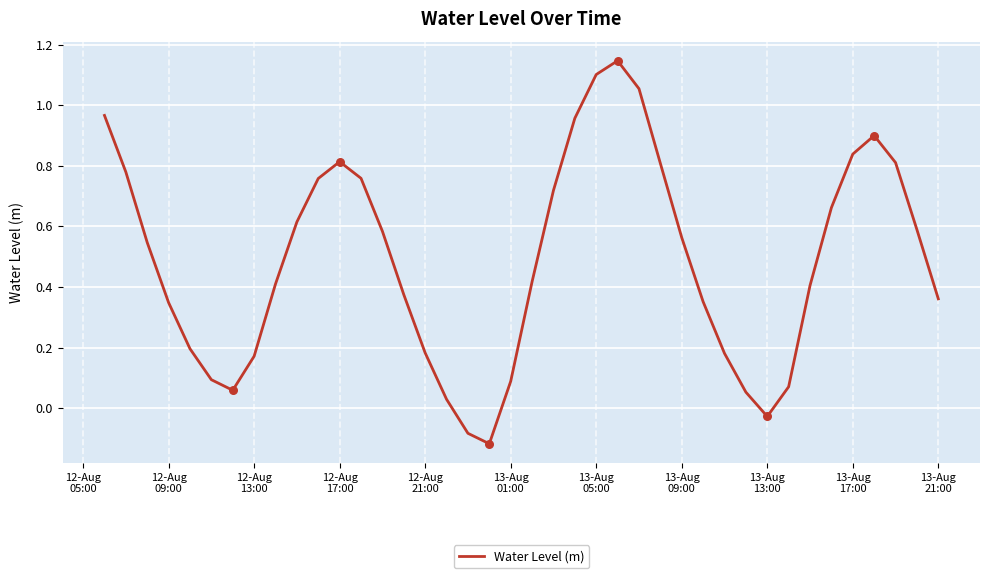

What is the difference between the maximum and minimum values?

1.3